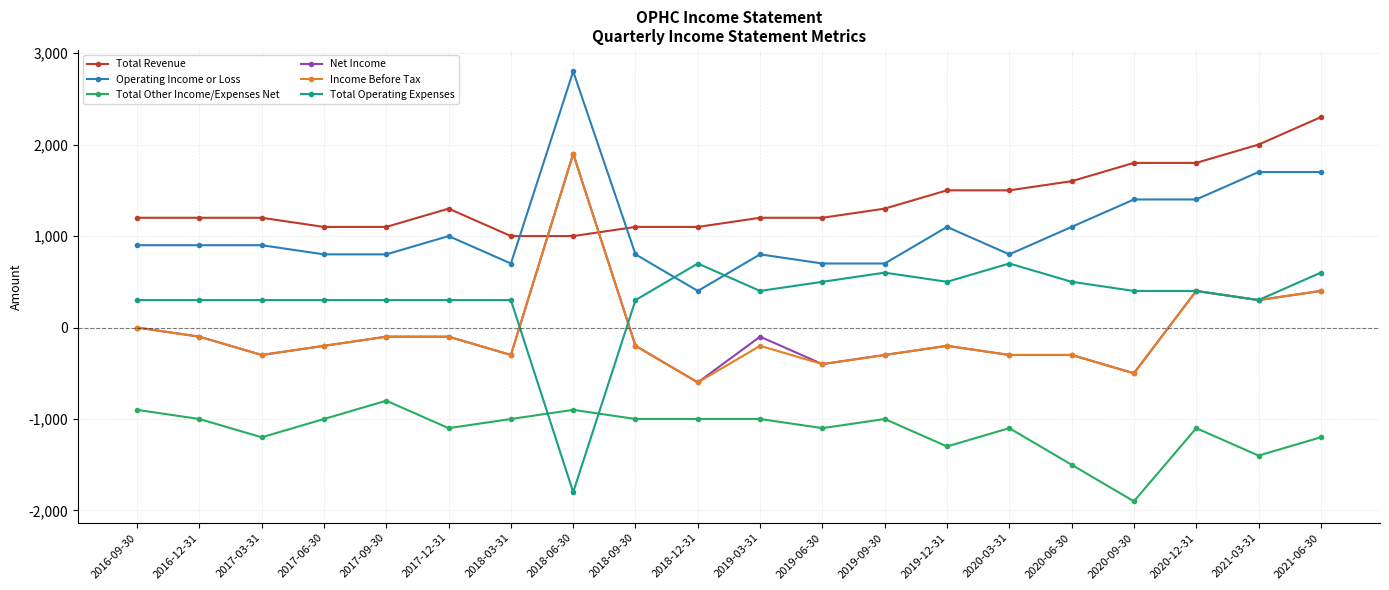

What is the sum of the Total Operating Expenses values at 2019-06-30 and 2020-09-30?

900